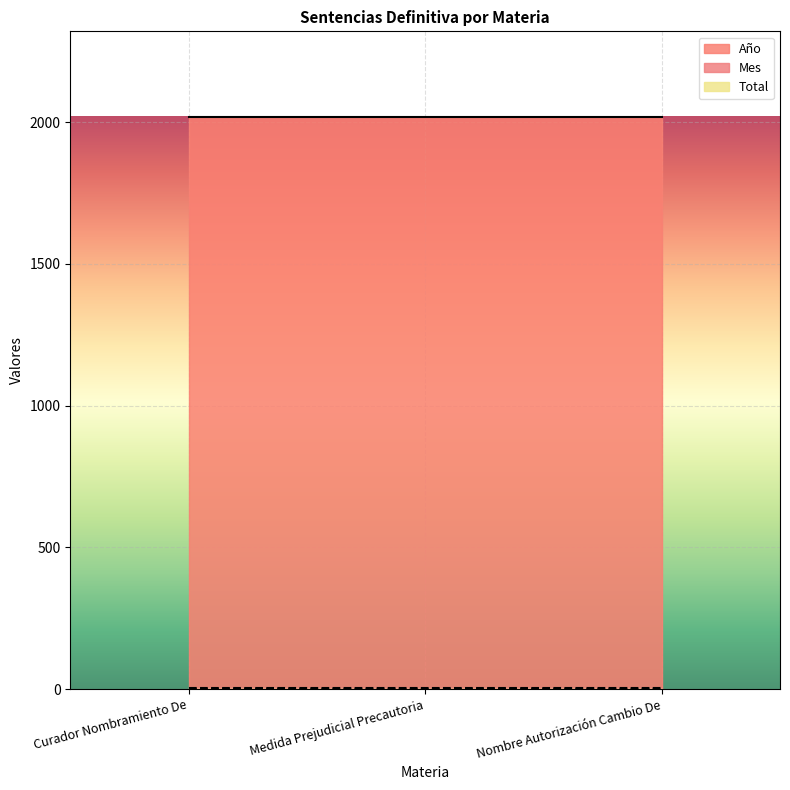

Reading right to left, extract all data points from this chart.

Año: Nombre Autorización Cambio De=2018	Medida Prejudicial Precautoria=2018	Curador Nombramiento De=2018
Mes: Nombre Autorización Cambio De=3	Medida Prejudicial Precautoria=3	Curador Nombramiento De=3
Total: Nombre Autorización Cambio De=1	Medida Prejudicial Precautoria=1	Curador Nombramiento De=1